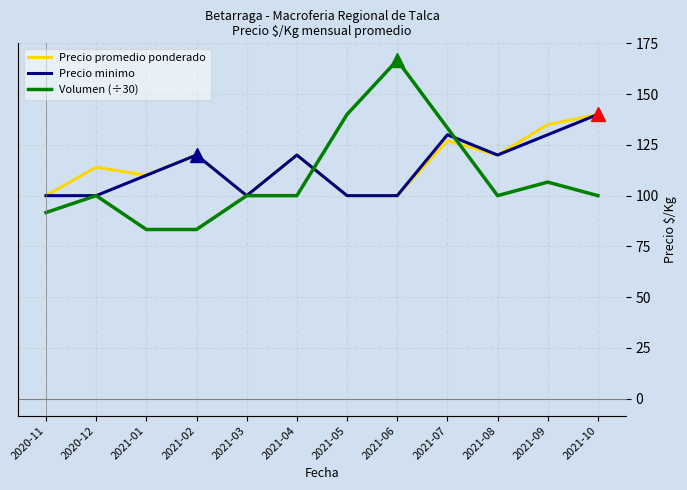

Is this an area chart (filled region under the line)?

No